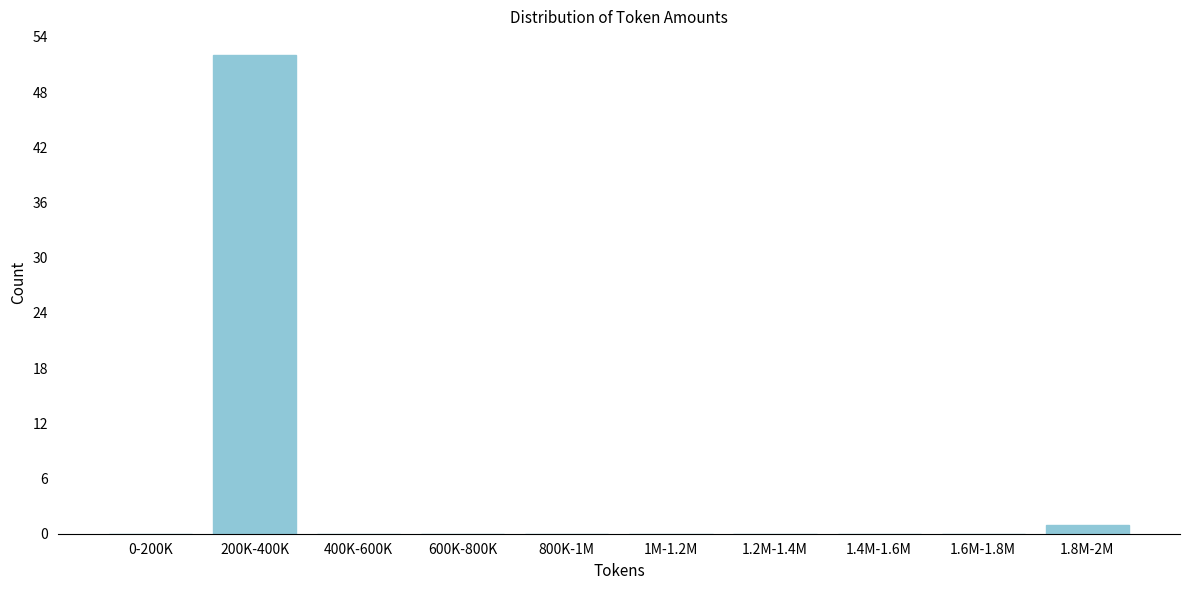

What is the sum of all values?

53